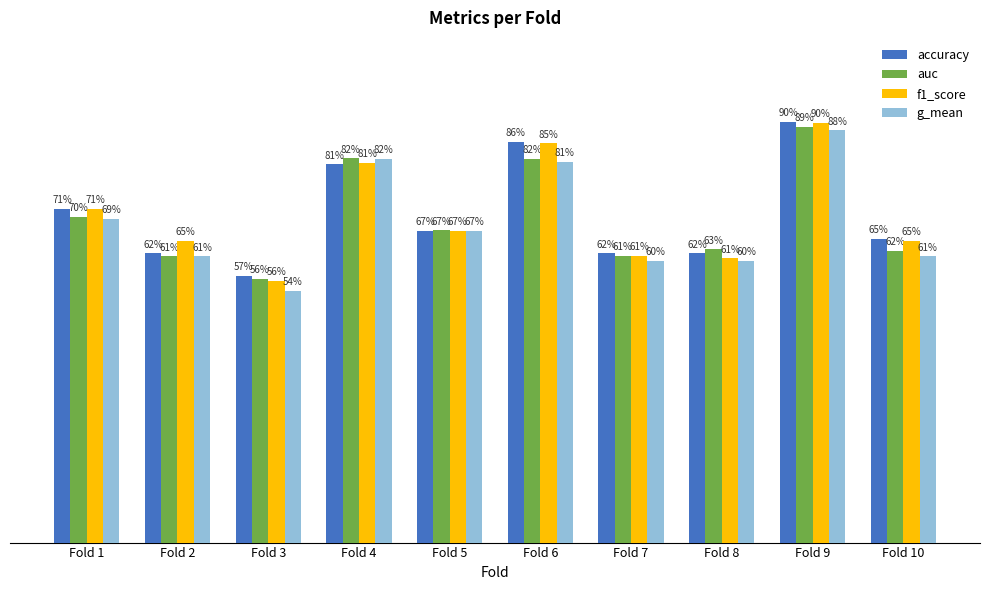

Does the chart contain any negative values?

No